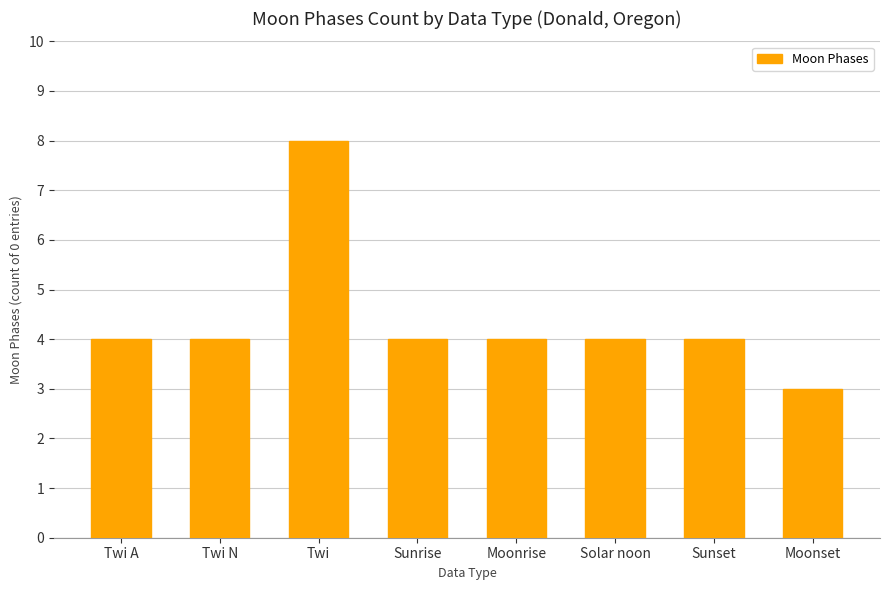

Count the number of data series in this chart.

1